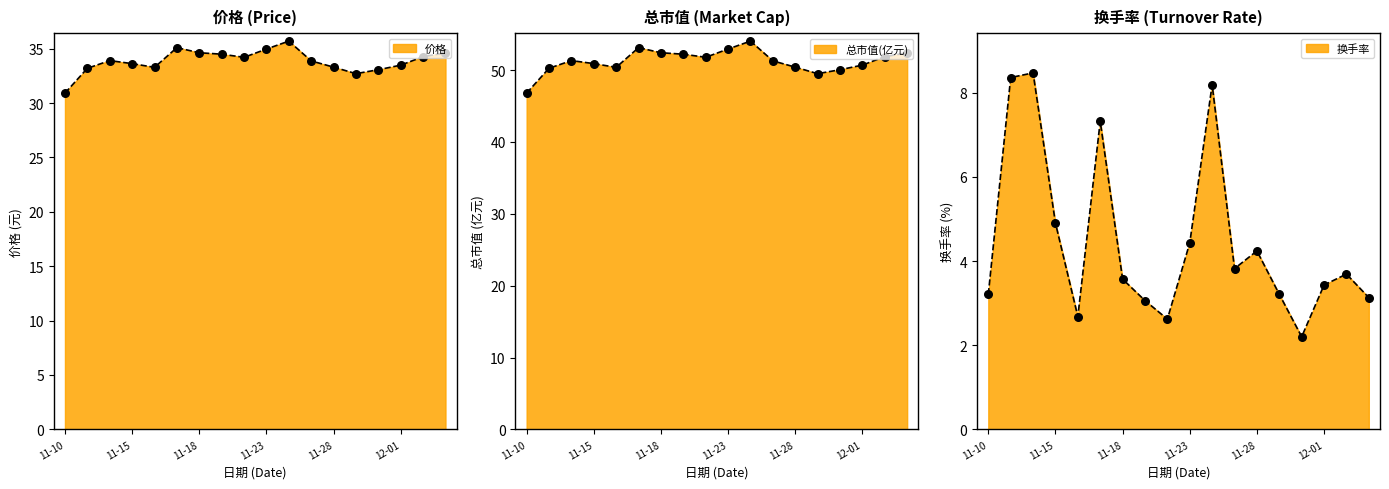

What is the total value across all series at 11-23?

92.3